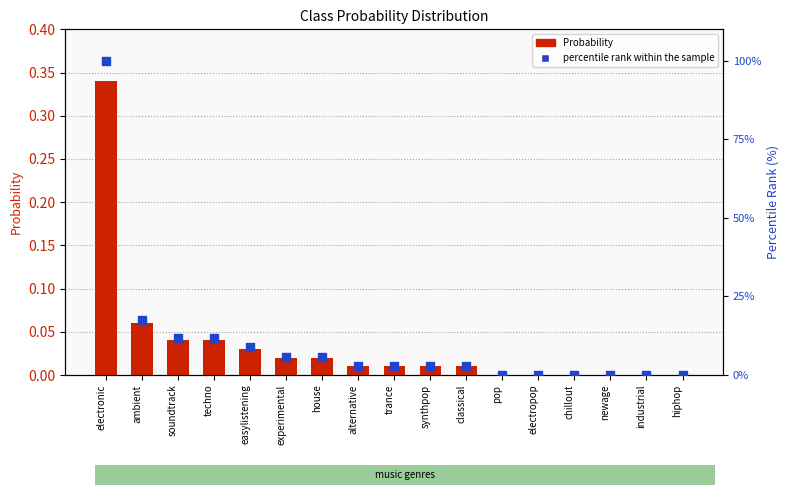

Which series reaches the minimum Y coordinate?

Probability